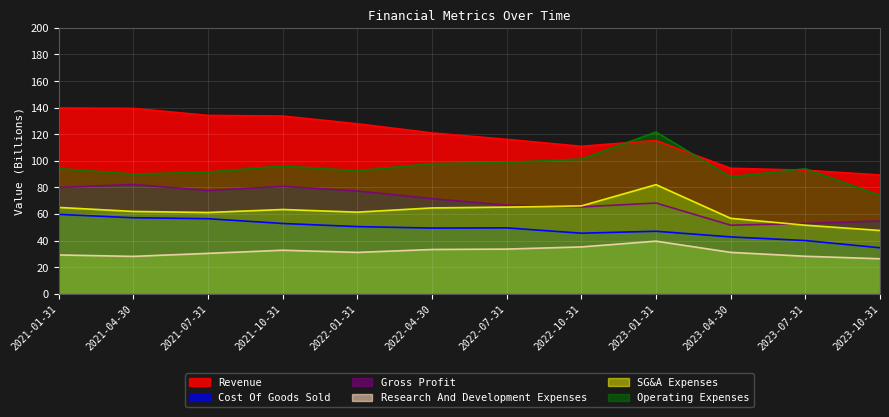

Where is Gross Profit nearest to the value 66?

2022-07-31